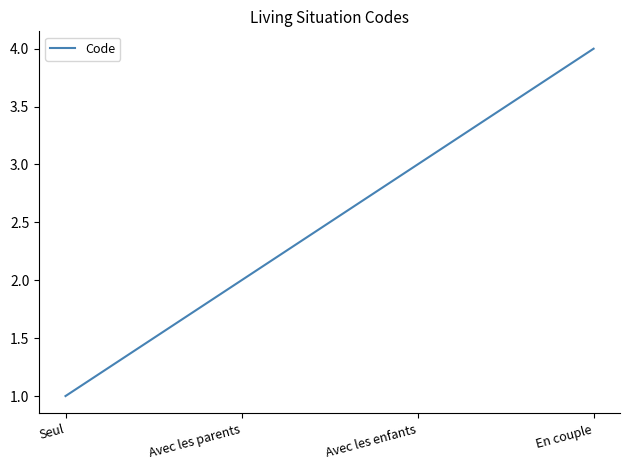

What position from the left is Avec les parents?

2